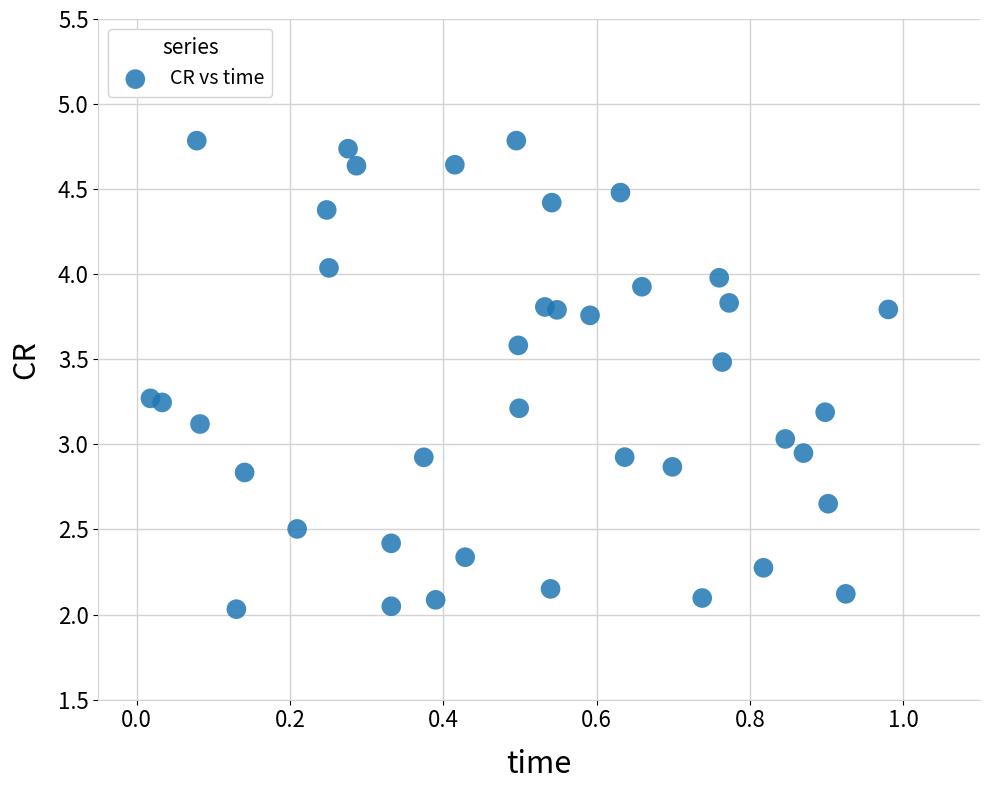

What is the range of X values (max minus min)?

1.0